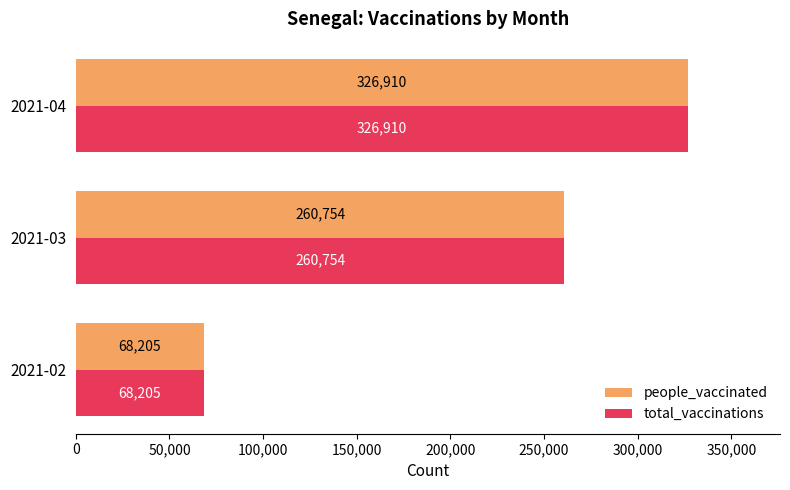

Is the value of people_vaccinated at 2021-04 greater than the value of total_vaccinations at 2021-03?

Yes